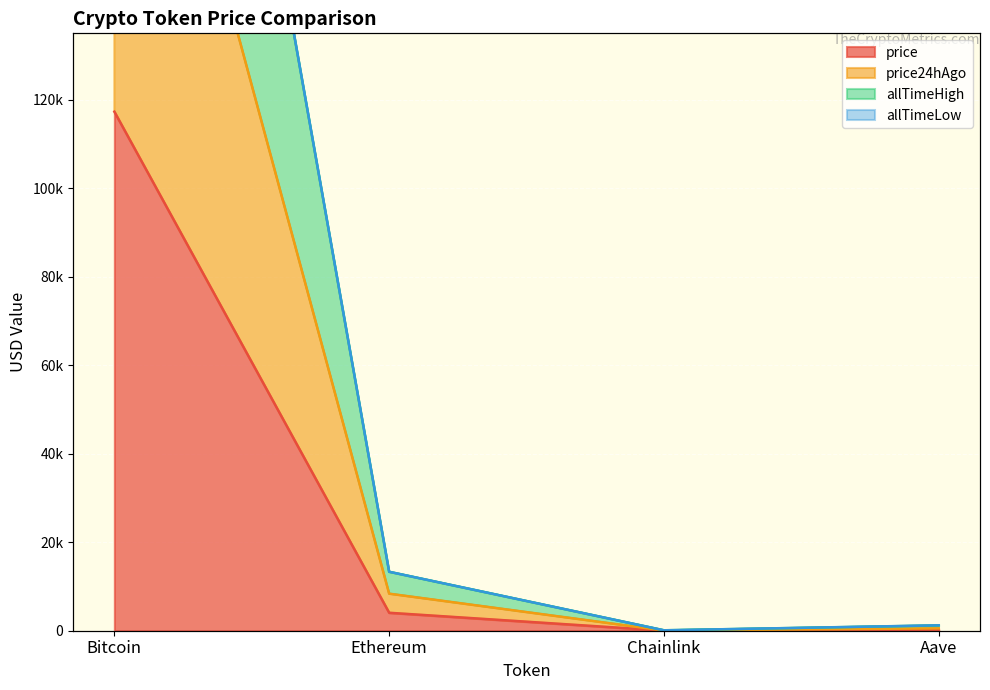

Between Bitcoin and Chainlink, which series saw the biggest shift?

allTimeHigh